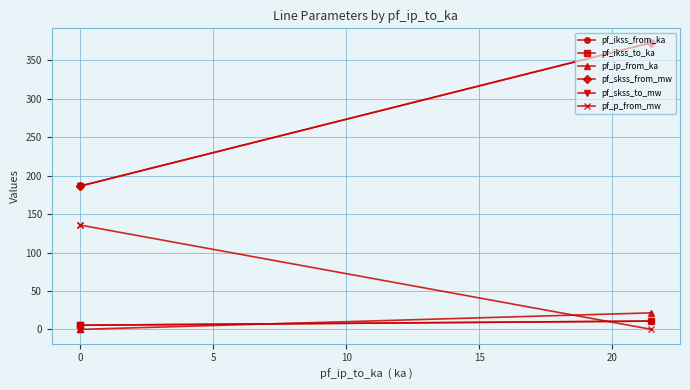

The pf_skss_from_mw series shows 195.0 at −5. True or false?

False